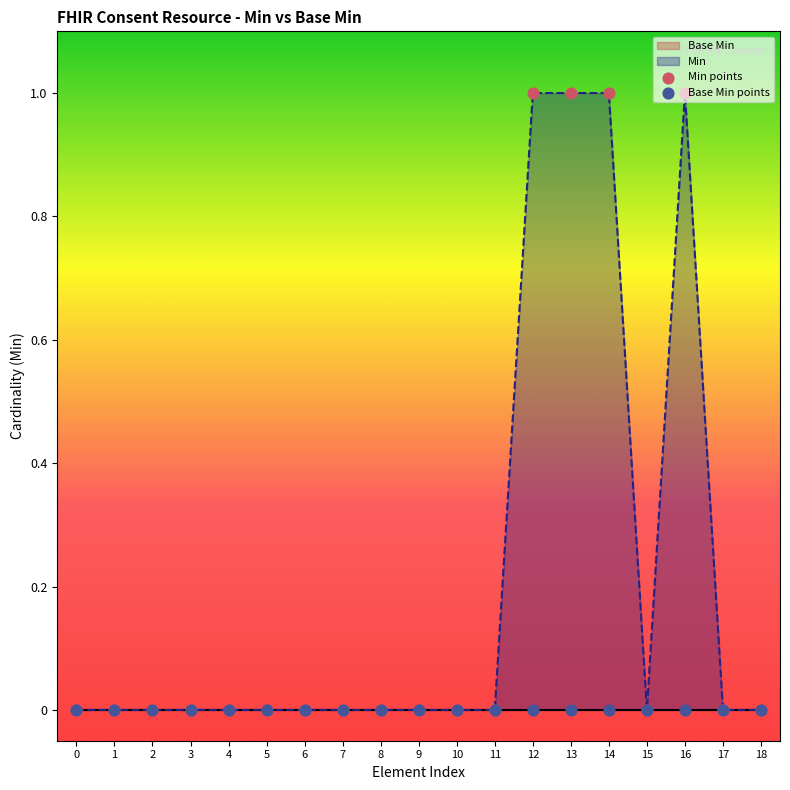

Is it true that Min equals 1 at 8?

False